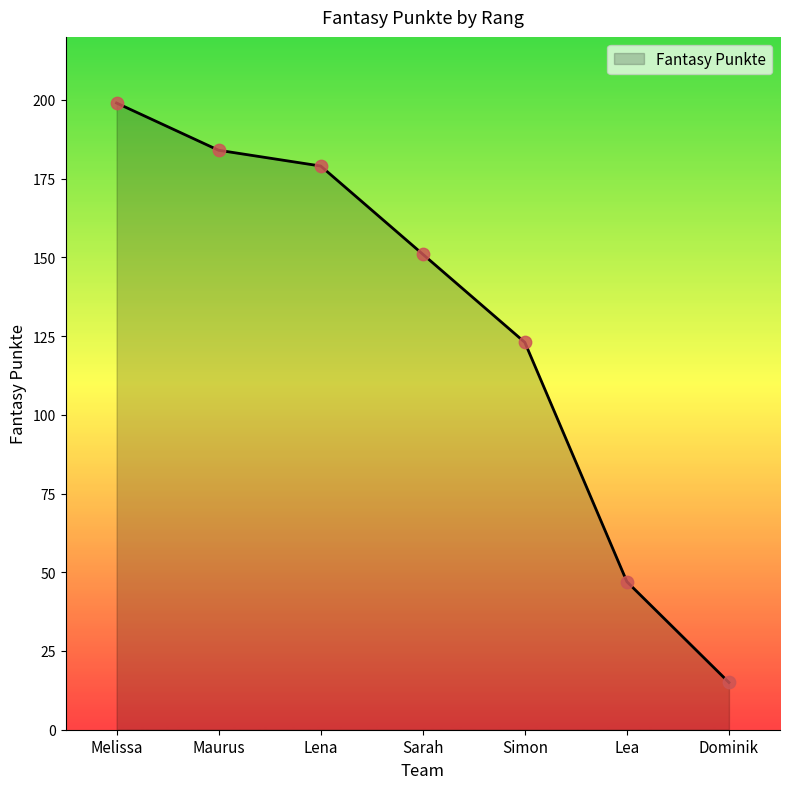

Approximately how many times larger is the value at Lea compared to Maurus?

0.3